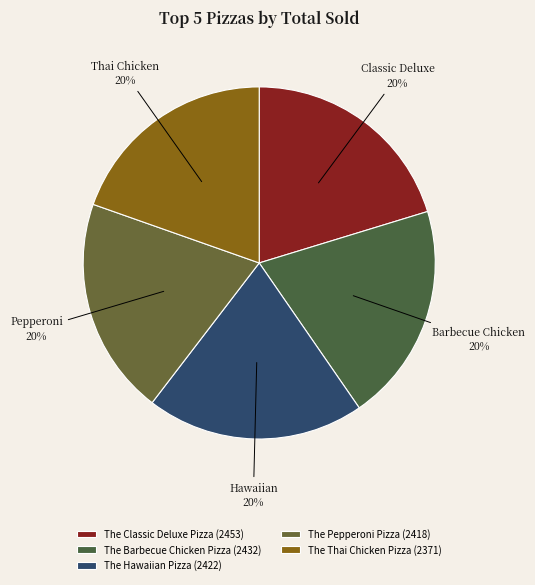

The The Classic Deluxe Pizza slice represents 20% of the pie. True or false?

True